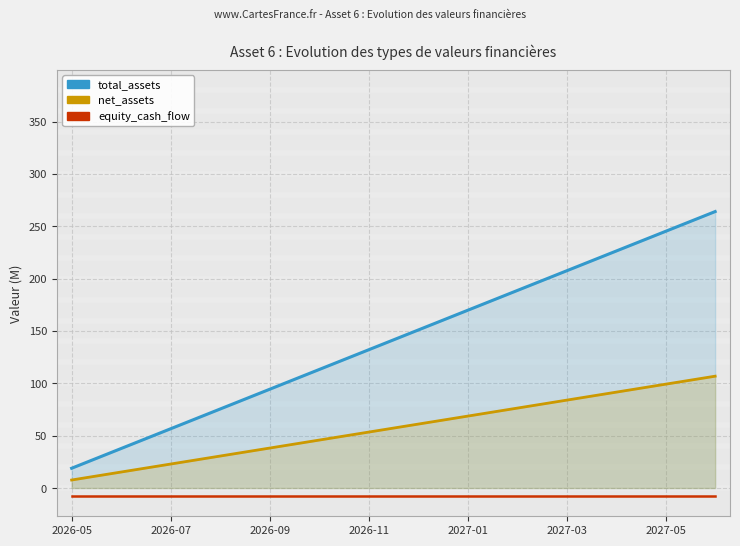

What are all the series names shown in the legend?

total_assets, net_assets, equity_cash_flow